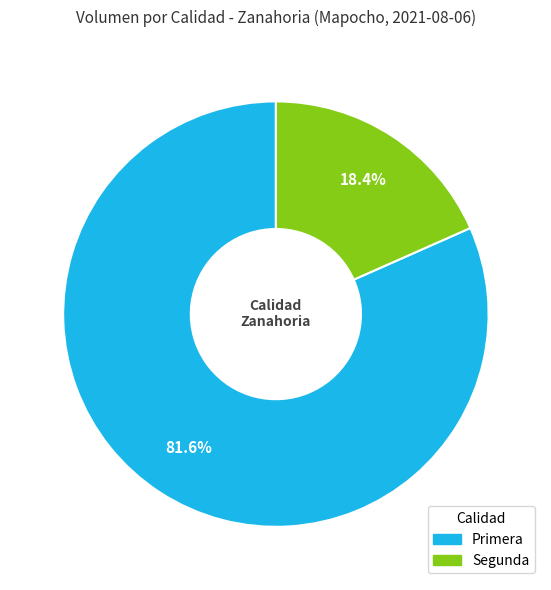

Which category has the biggest portion of the pie?

Primera